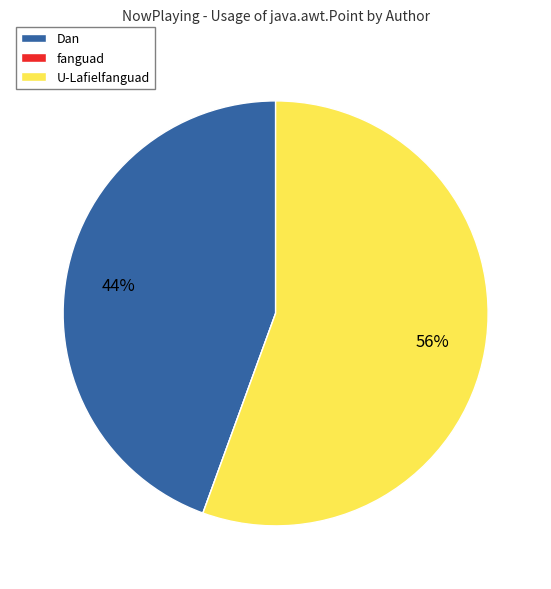

What percentage is the Dan slice, to the nearest percent?

44%